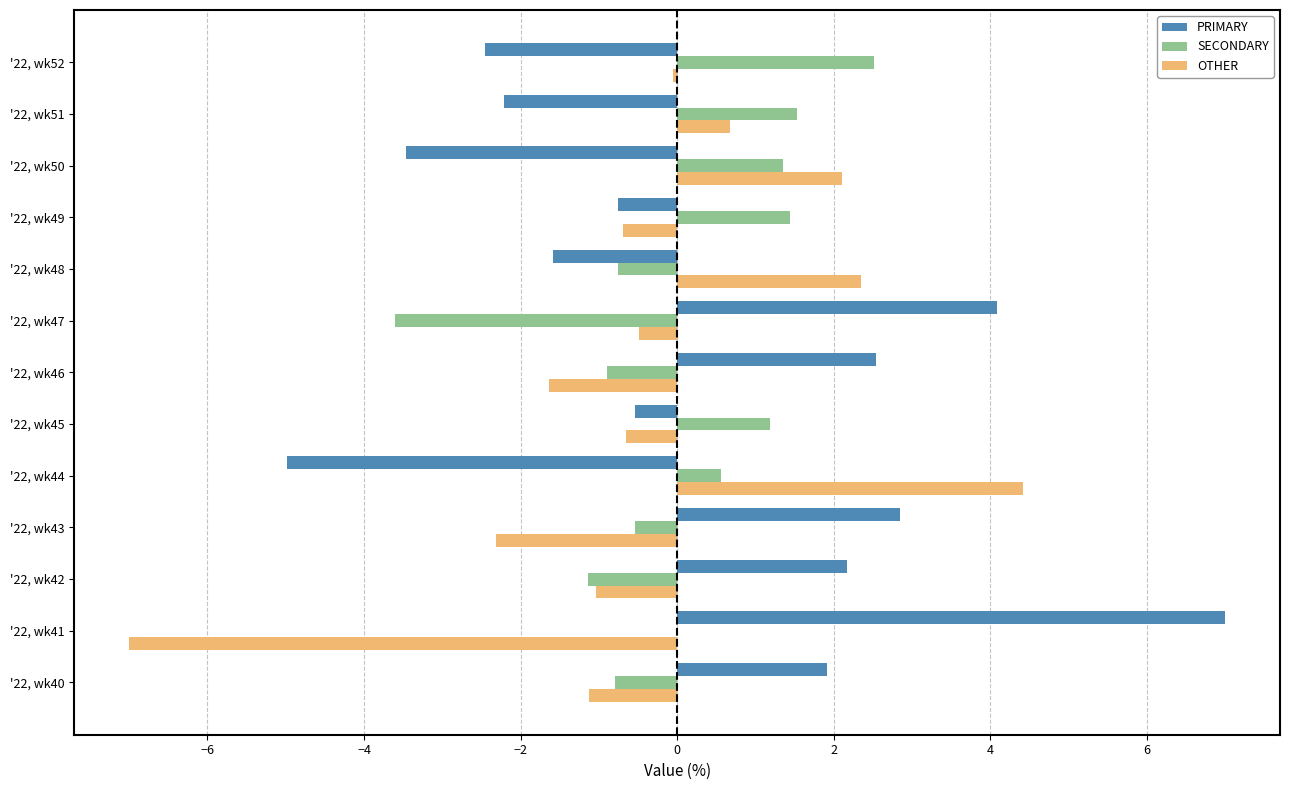

Which series changed the most between '22, wk44 and '22, wk46?

PRIMARY